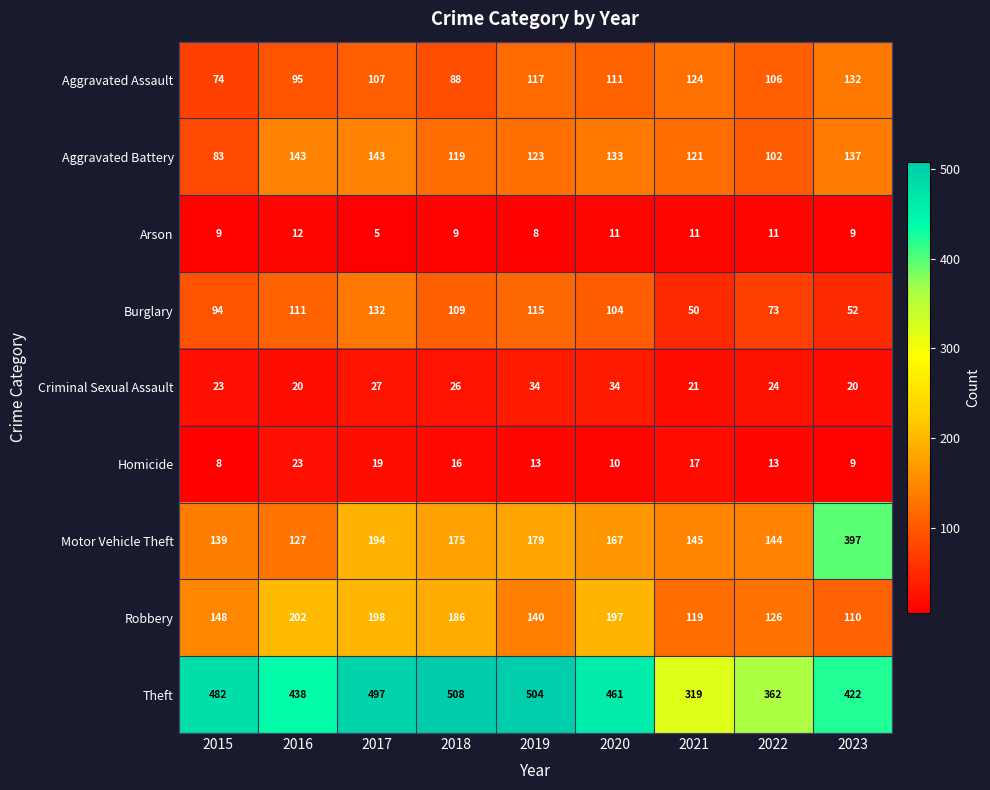

Which series changed the most between 2015 and 2021?

Theft